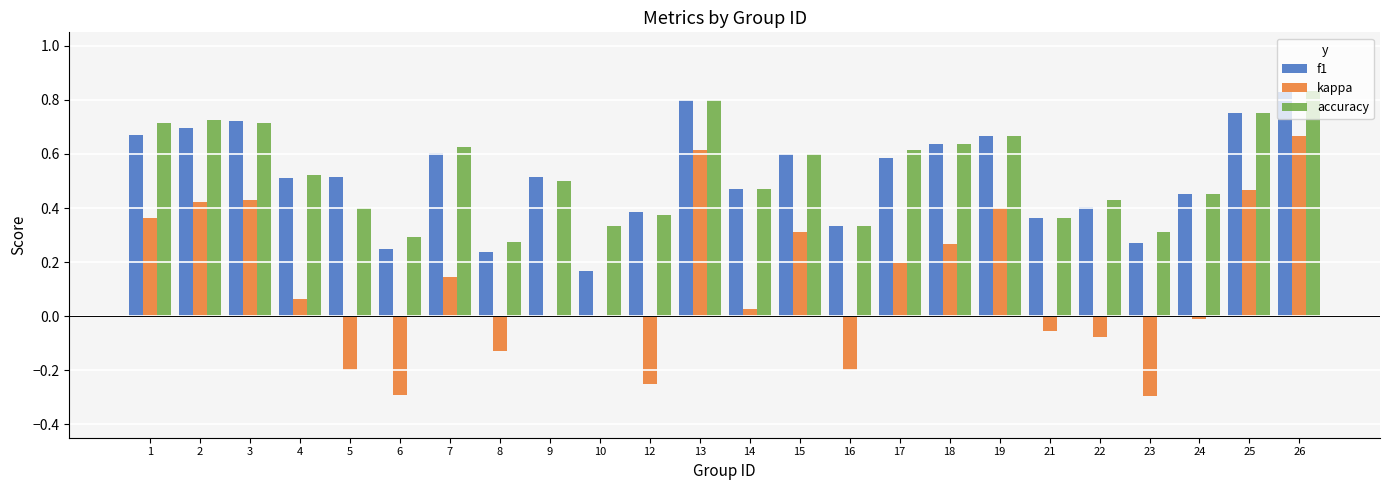

What is the sum of the accuracy values at 16 and 7?

1.0